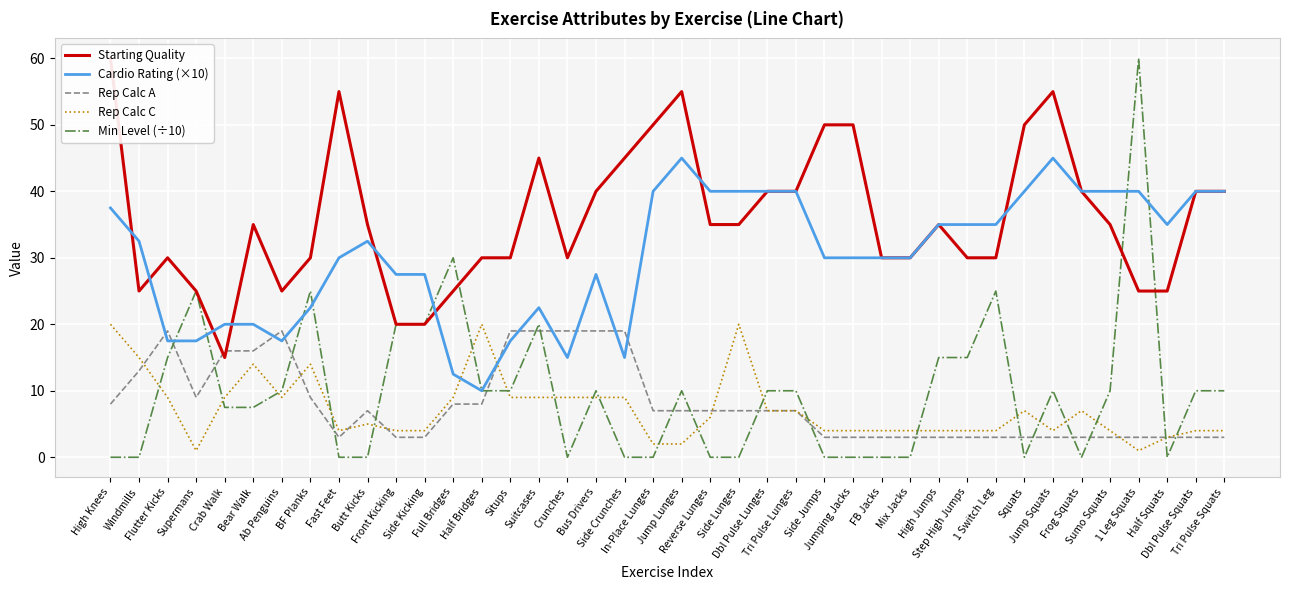

What is the difference between the Starting Quality values at Butt Kicks and Fast Feet?

20.0